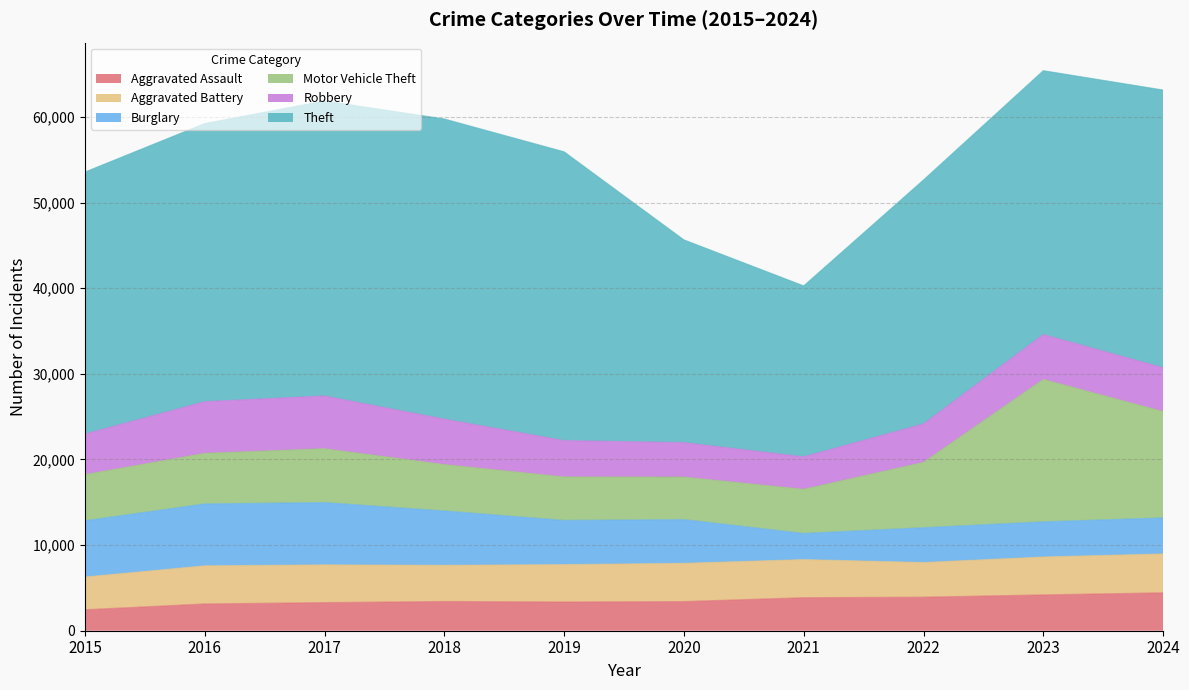

Is the value of Theft at 2020 greater than the value of Aggravated Assault at 2022?

Yes